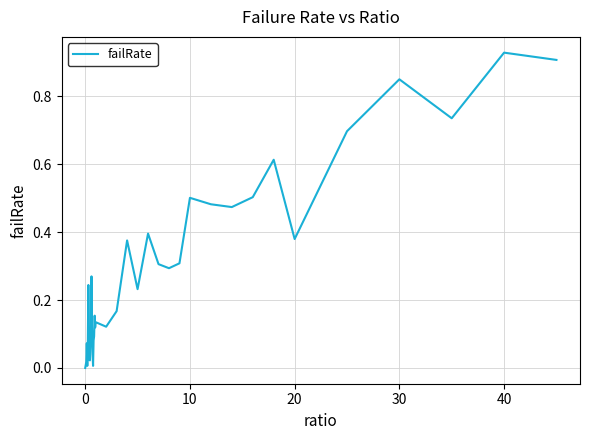

The chart shows a value of 0.0 at 0. True or false?

True